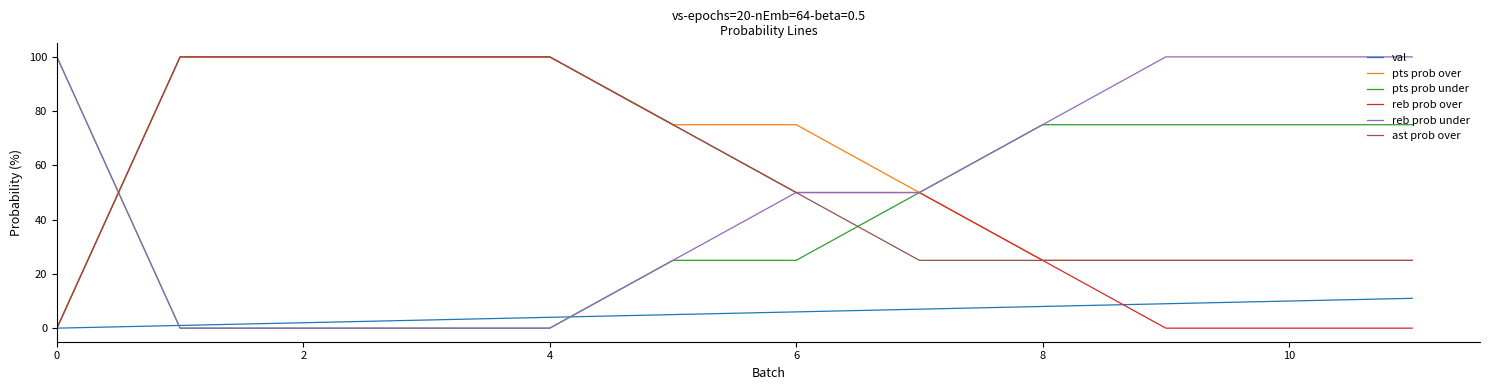

What is the greatest value displayed?

100